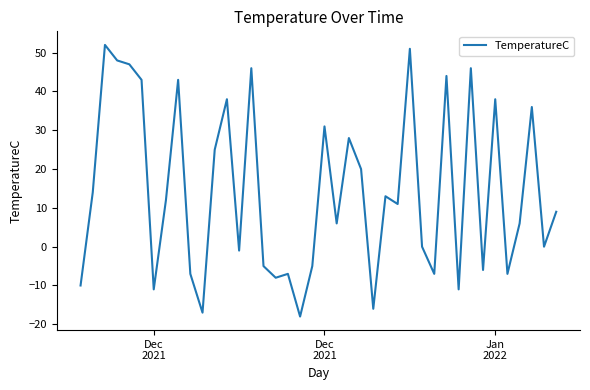

What is the minimum value shown in the chart?

-18